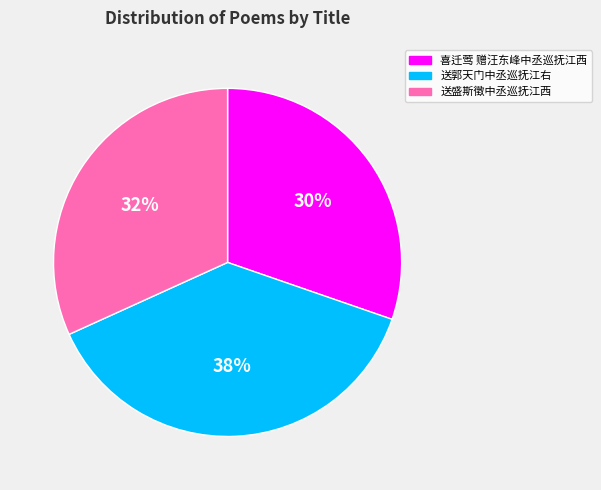

Between 喜迁莺 赠汪东峰中丞巡抚江西 and 送郭天门中丞巡抚江右, which is larger?

送郭天门中丞巡抚江右